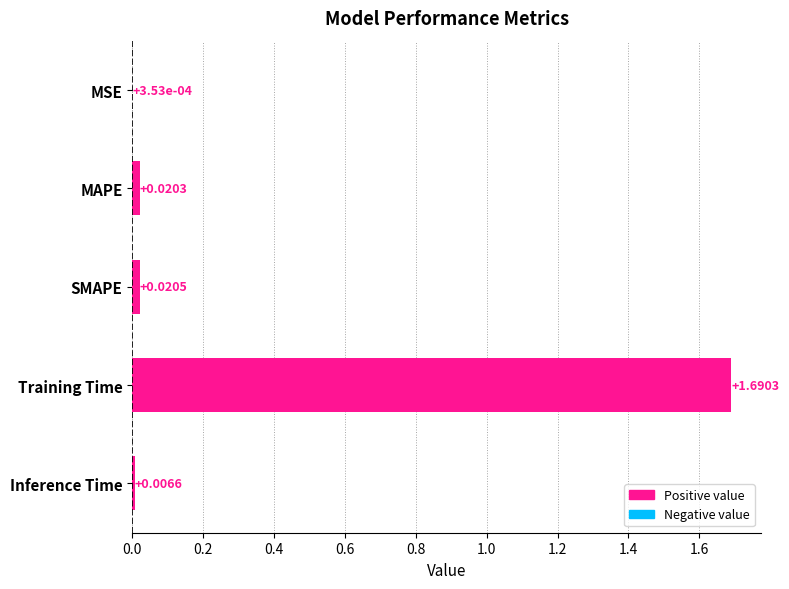

Which category has the highest value across all series?

Training Time